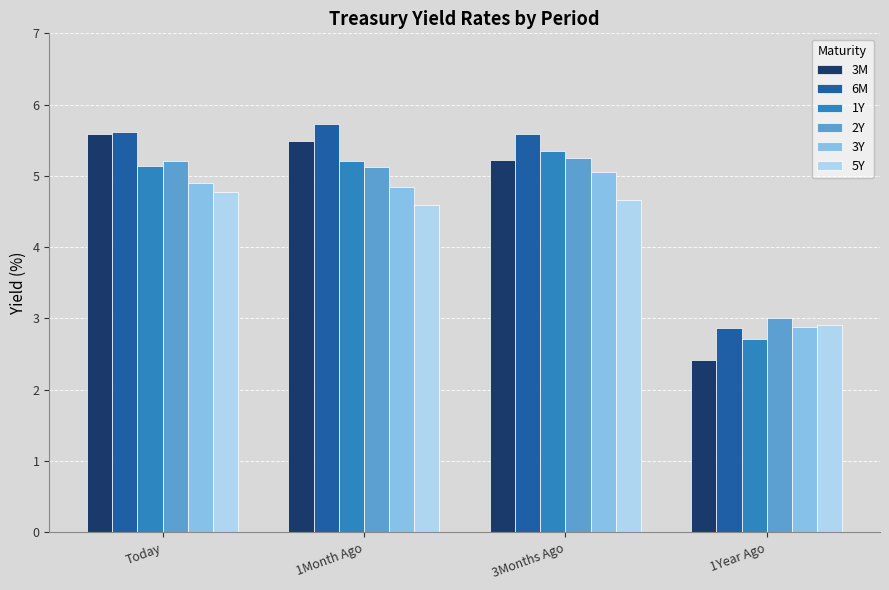

True or false: 6M has a value of 1.0 at 1Year Ago.

False